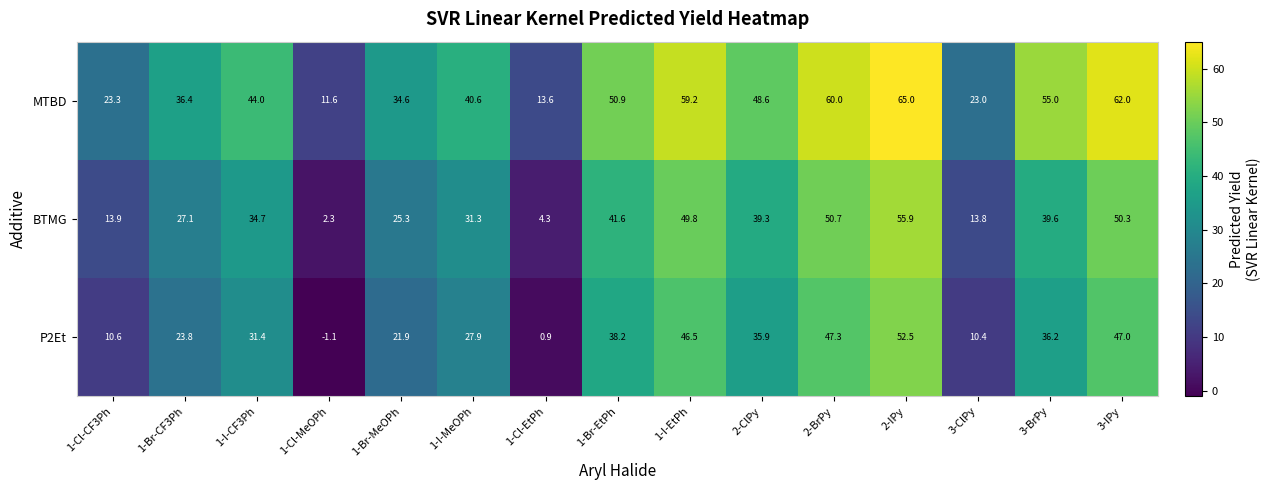

Count the number of data series in this chart.

3